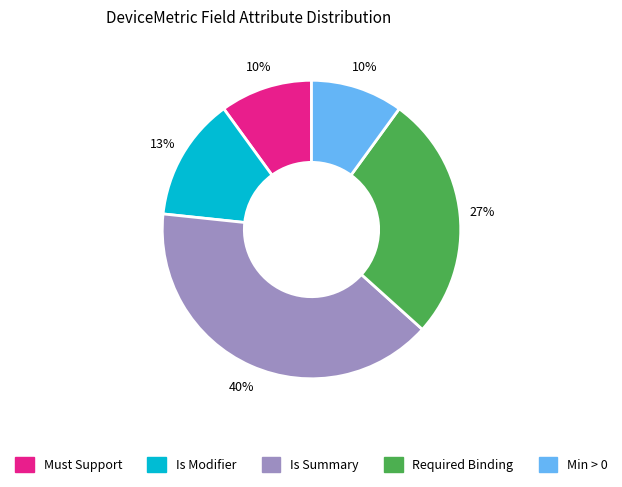

To the nearest percent, what is the difference between the largest and smallest slice percentages?

30%